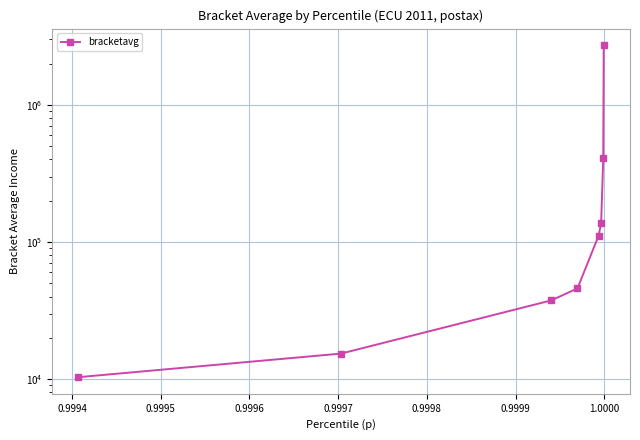

Does the chart have visible grid lines?

Yes